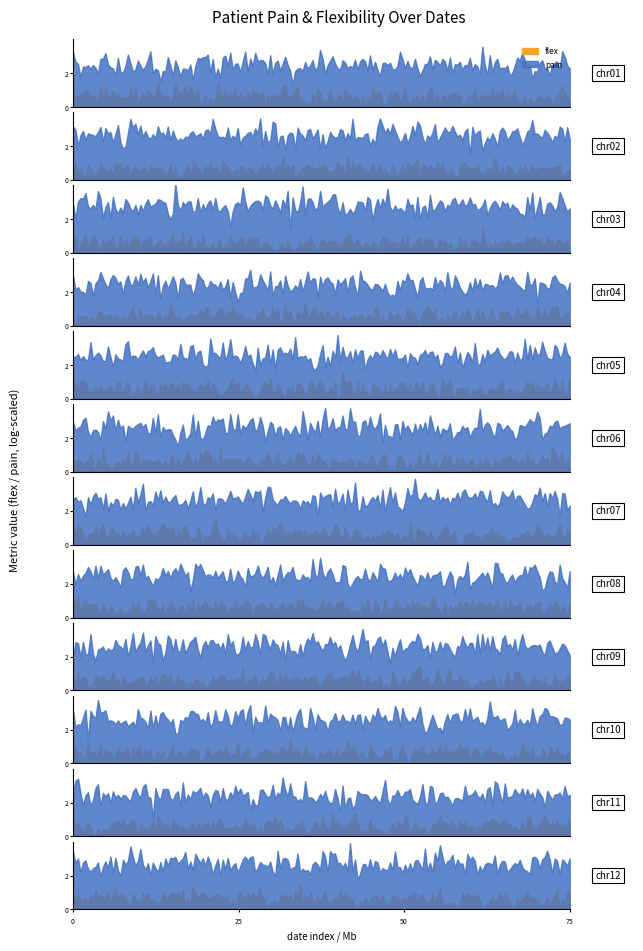

Does the chart display data point markers on the line(s)?

No